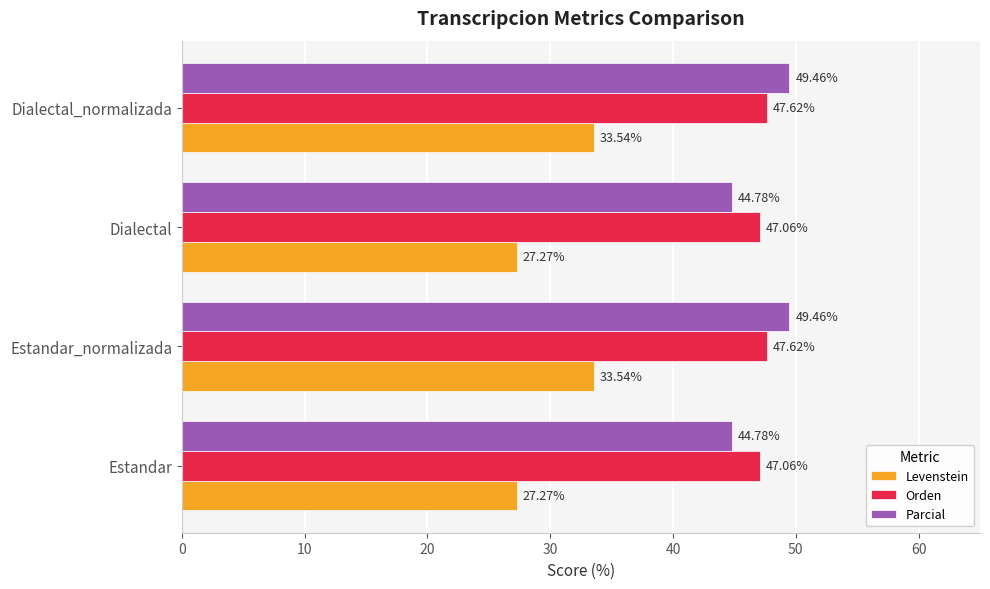

What are all the series names shown in the legend?

Levenstein, Orden, Parcial